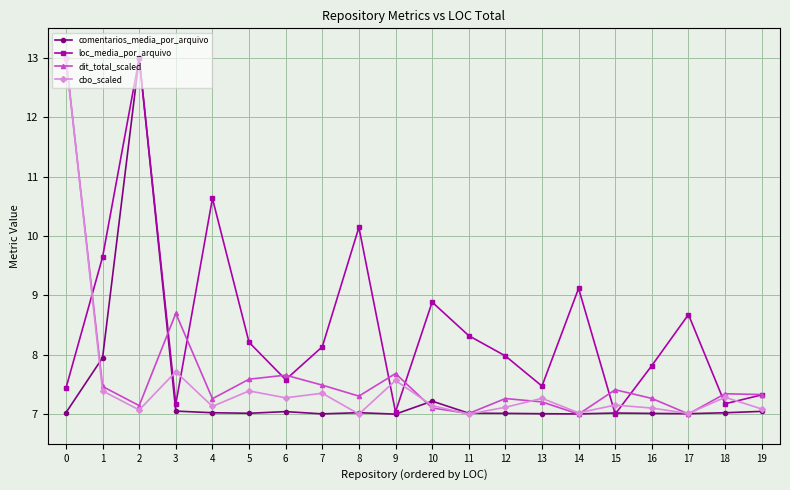

At which label is dit_total_scaled closest to 10?

3